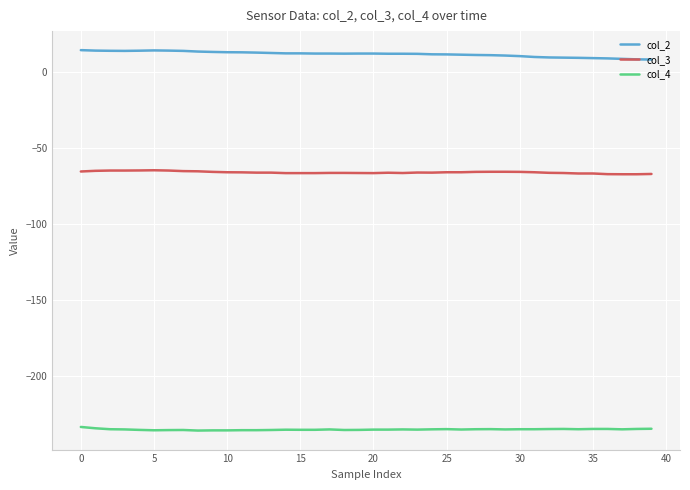

What is the highest value of the col_2 series?

14.4